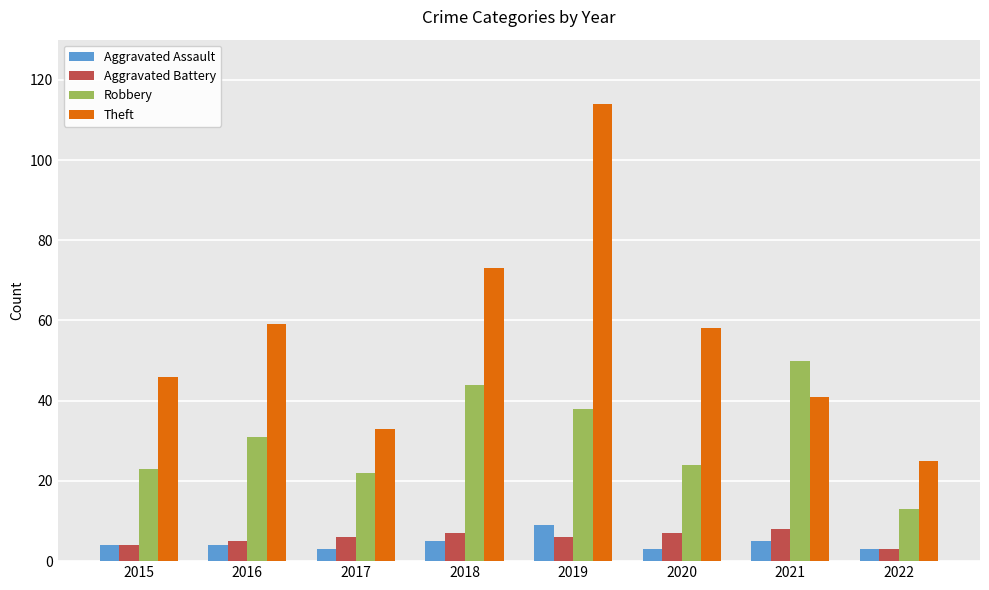

What is the sum of all Theft values?

449